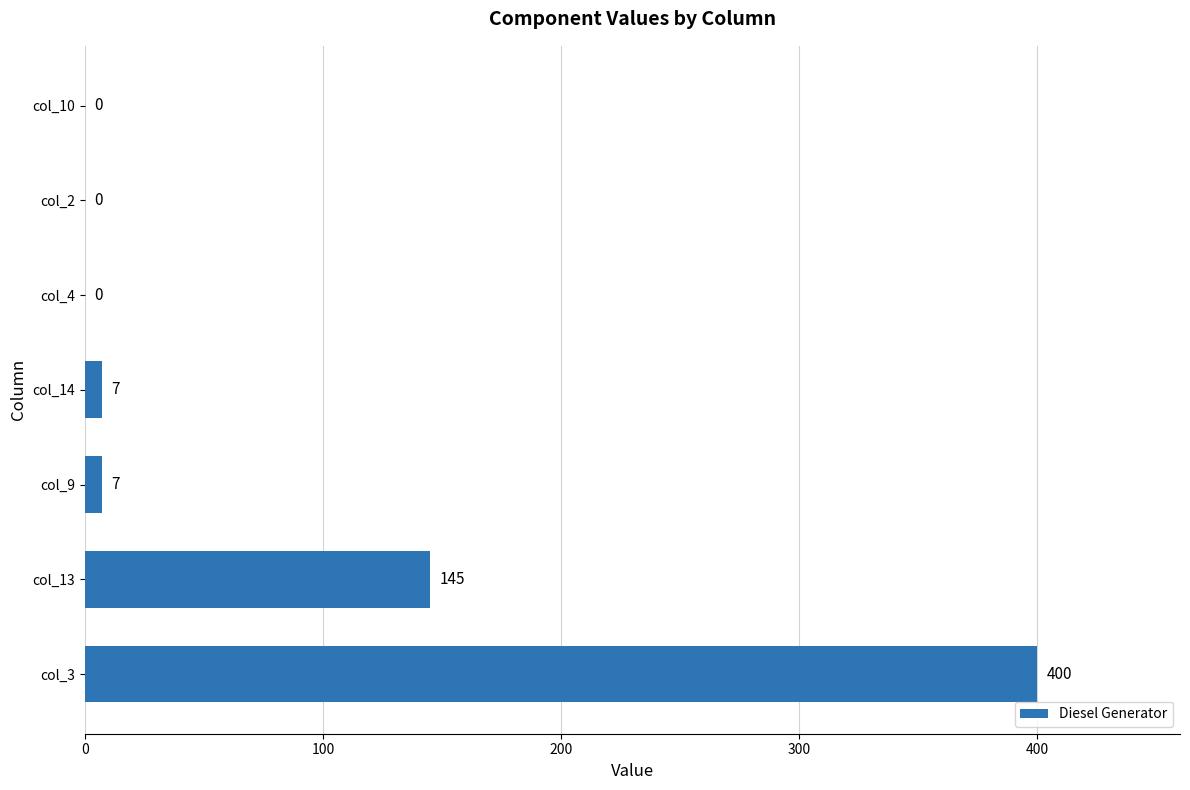

True or false: the data shows 0 at col_2.

True